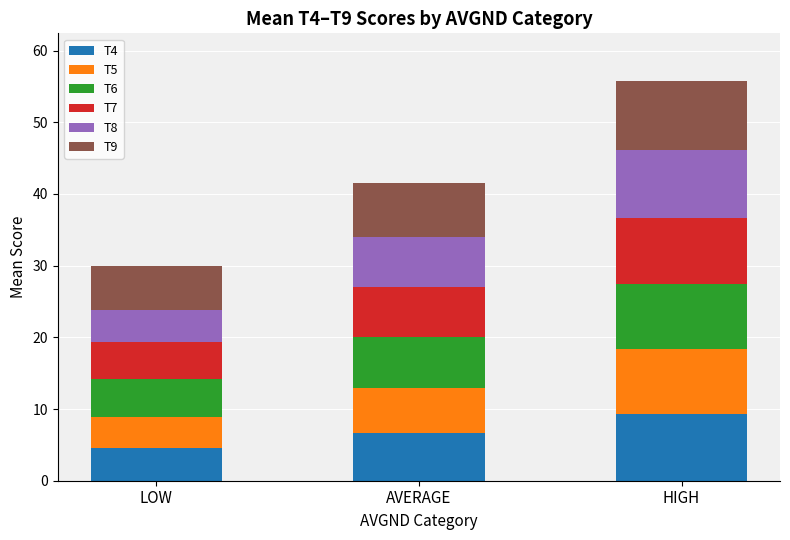

What is the maximum value for T4?

9.3